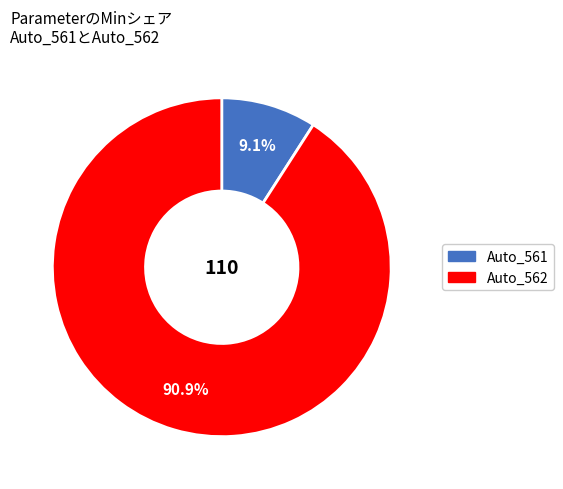

Combined, do Auto_561 and Auto_562 account for over 50%?

Yes